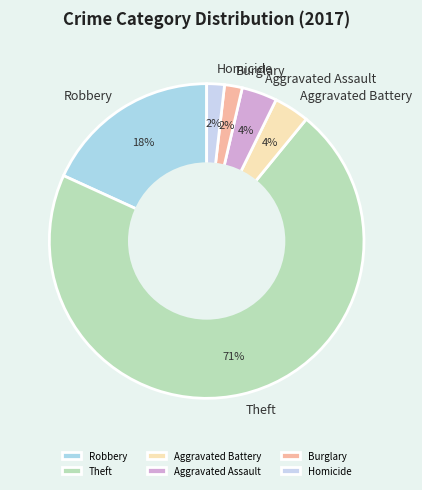

What percentage is the Aggravated Battery slice, to the nearest percent?

4%